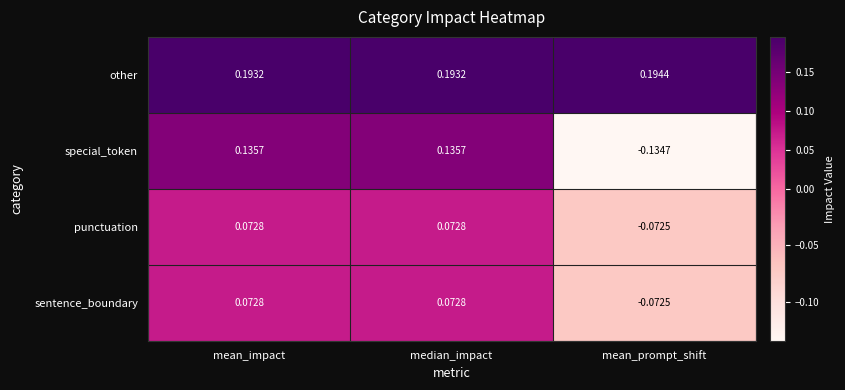

At which category does the chart reach its peak across all series?

mean_prompt_shift